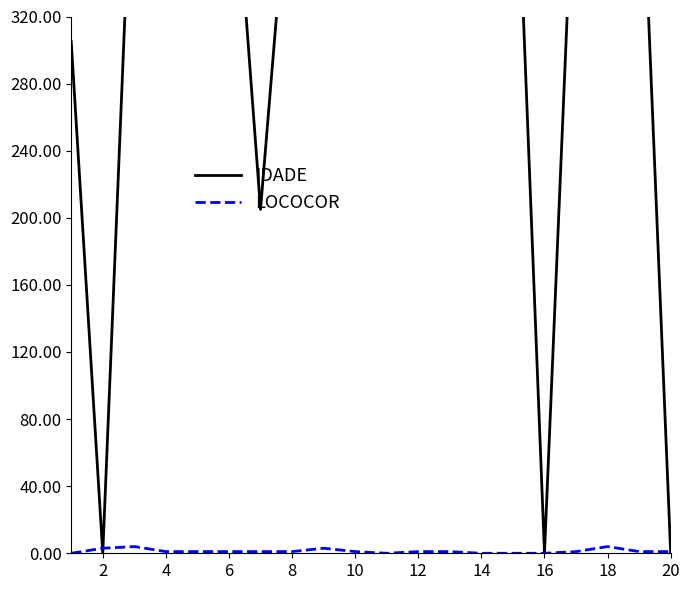

What is the difference between the second highest and second lowest values in the LOCOCOR series?

4